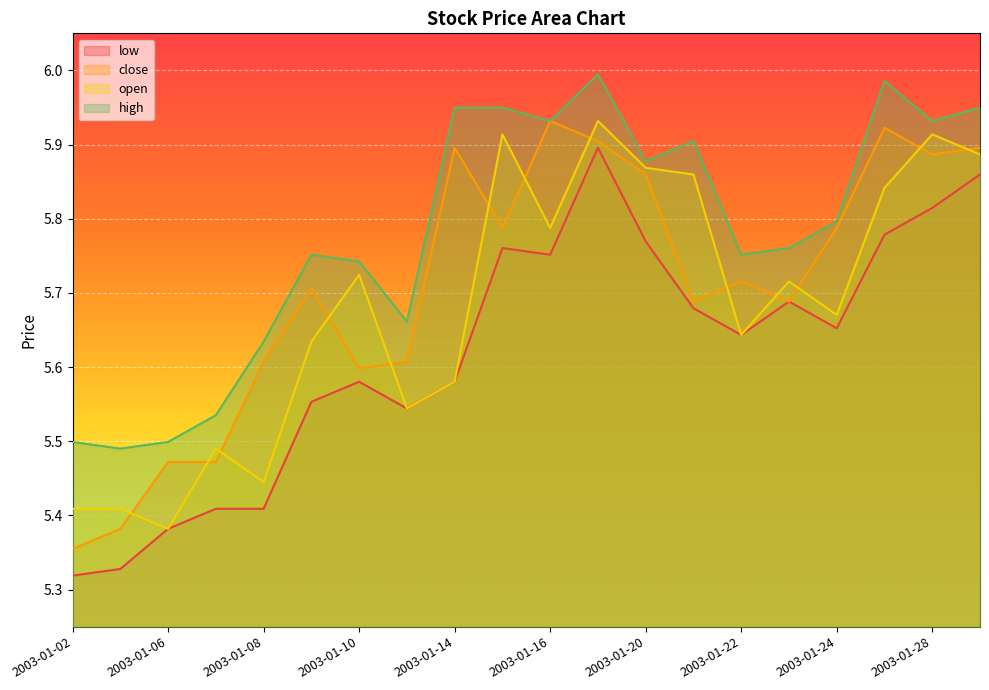

What is the average value of the low series?

5.6